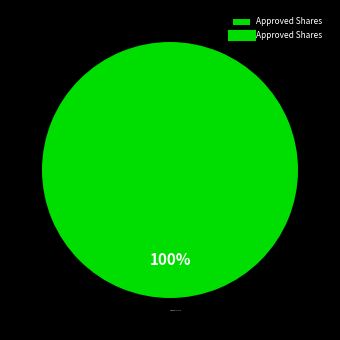

Is there a majority slice in this chart?

Yes